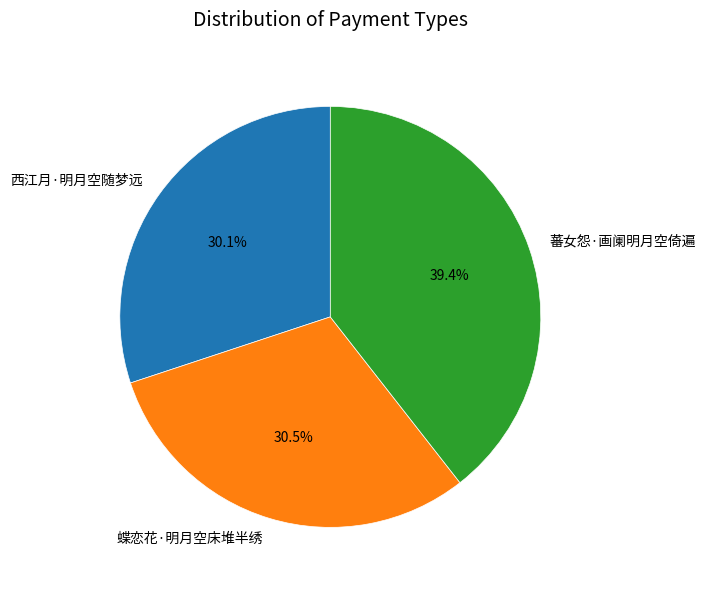

Combined, what portion of the pie is 蝶恋花·明月空床堆半绣 and 西江月·明月空随梦远?

60.6%